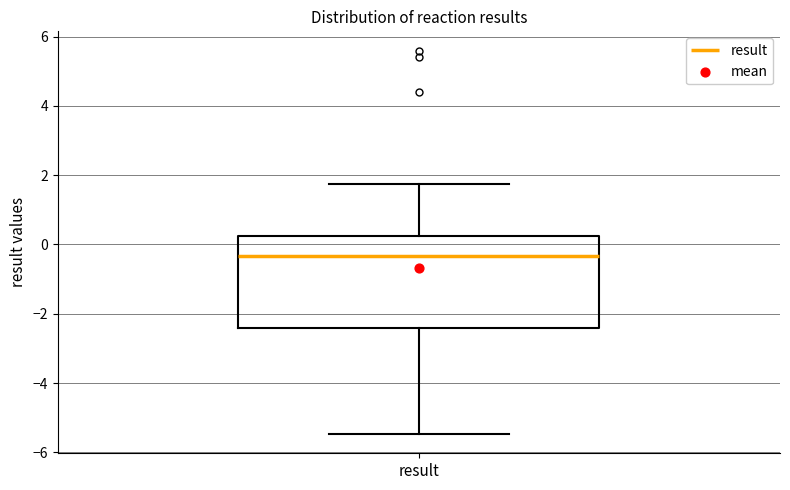

Read this box plot against the y-axis: the position of the median line, the range covered by the box, and the ends of both whiskers. The values are not printed on the chart, so give them approximately, as read against the axis.

median -0.4, box -2.4 to 0.2, whiskers -5.4 to 1.8